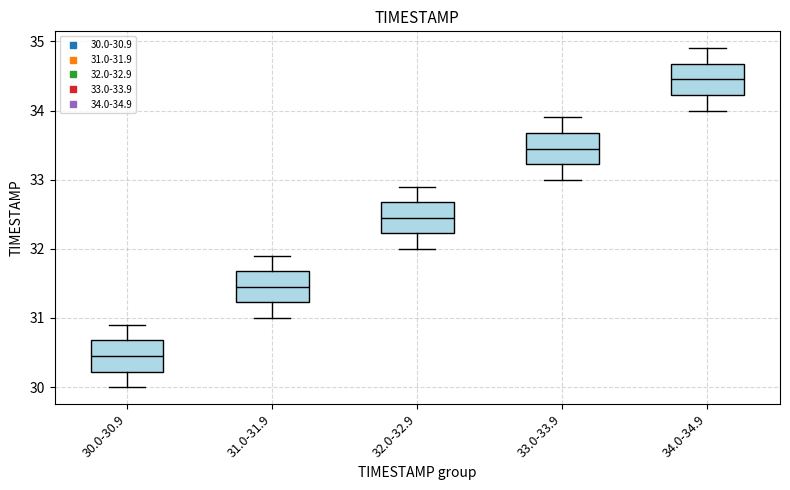

Where does the upper whisker of the box for 30.0-30.9 end on the y-axis? The values are not printed on the chart, so give them approximately, as read against the axis.

30.9